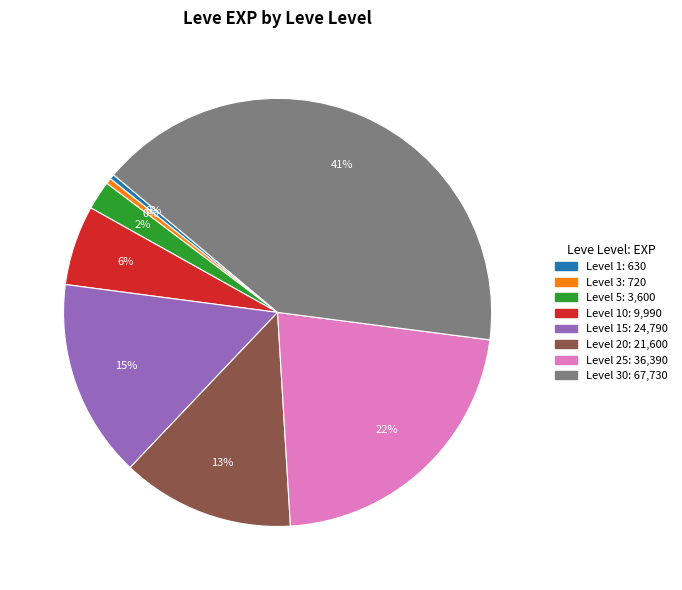

Does any single category account for the majority?

No